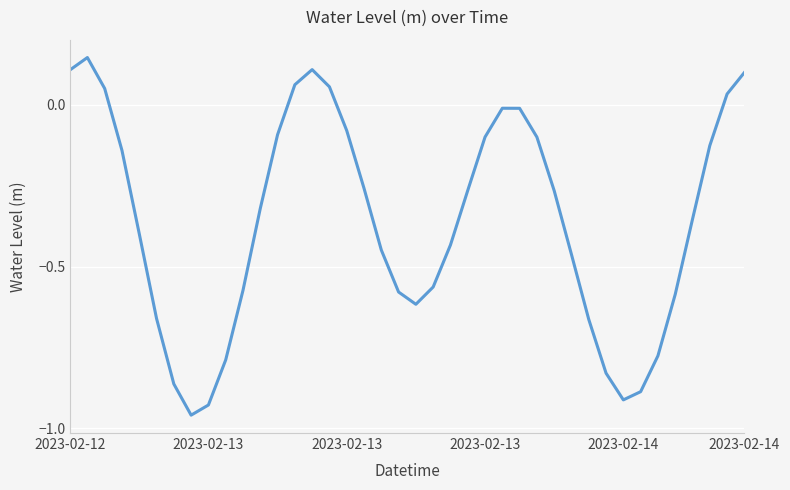

What is the difference between the maximum and minimum values?

1.1